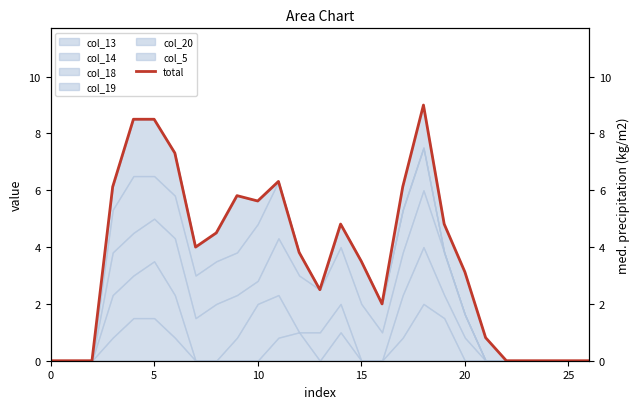

At which category does the data reach its first local valley?

7